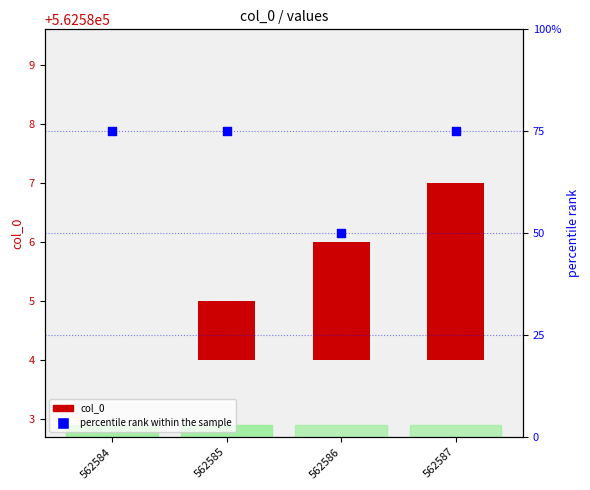

Is the value of col_0 at 562584 greater than the value of percentile rank within the sample at 562587?

No